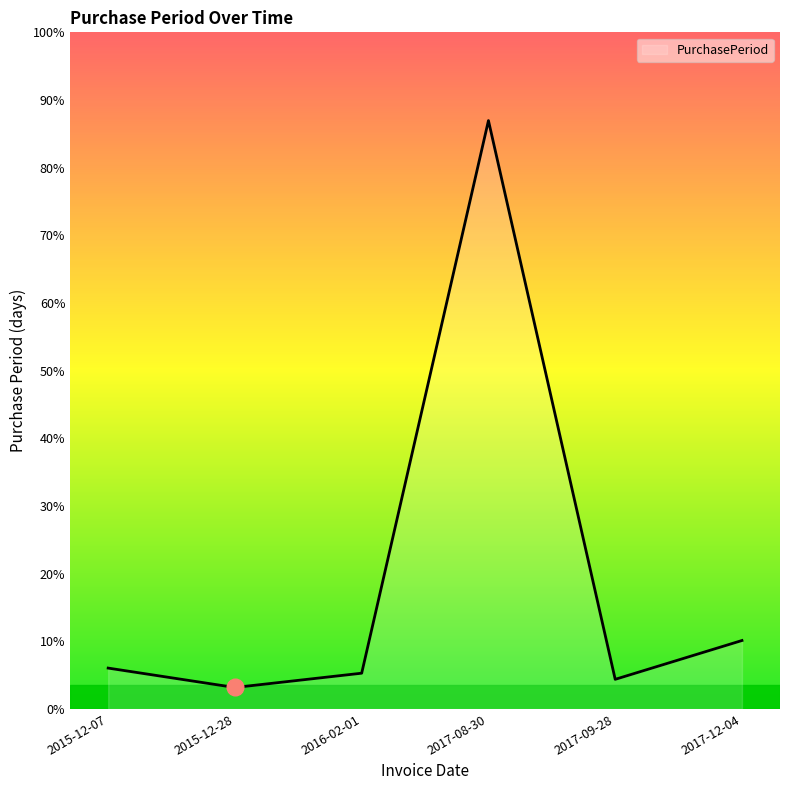

What is the label of the 6th point from the left?

2017-12-04